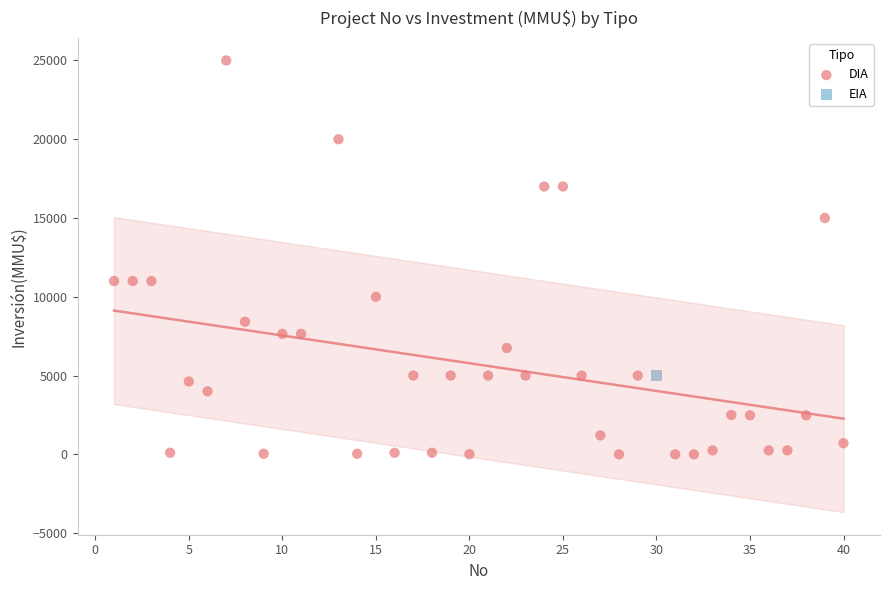

What are all the series names shown in the legend?

DIA, EIA